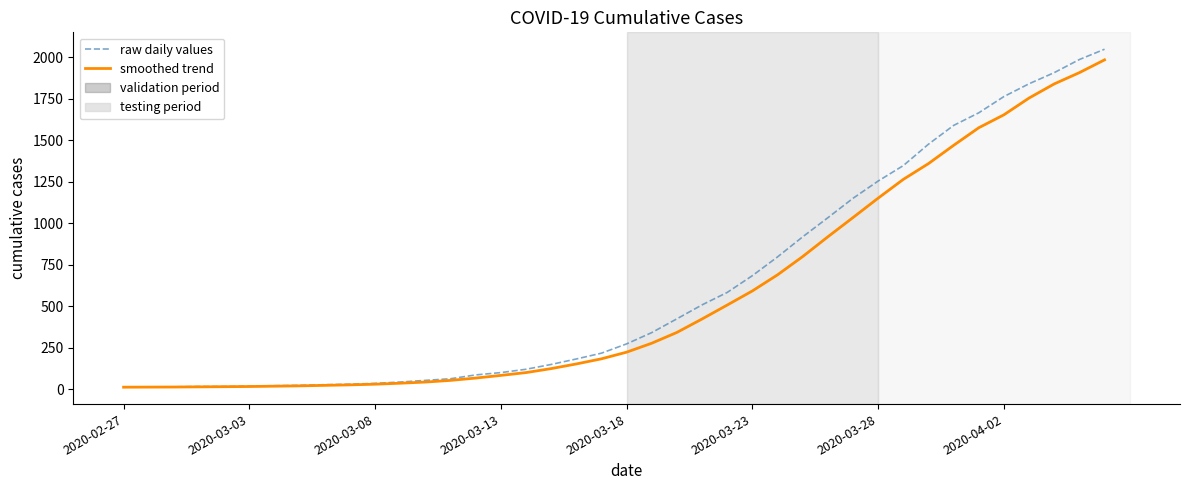

Which series has the largest range (max minus min)?

raw daily values